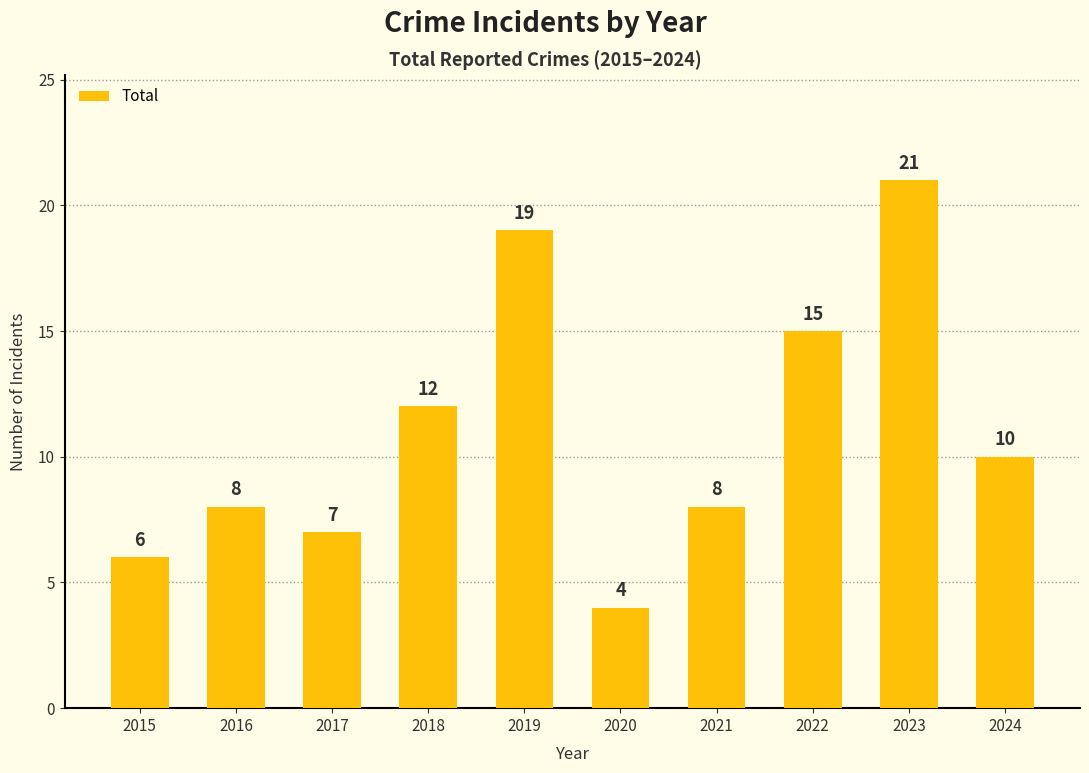

How many values are below 10?

5